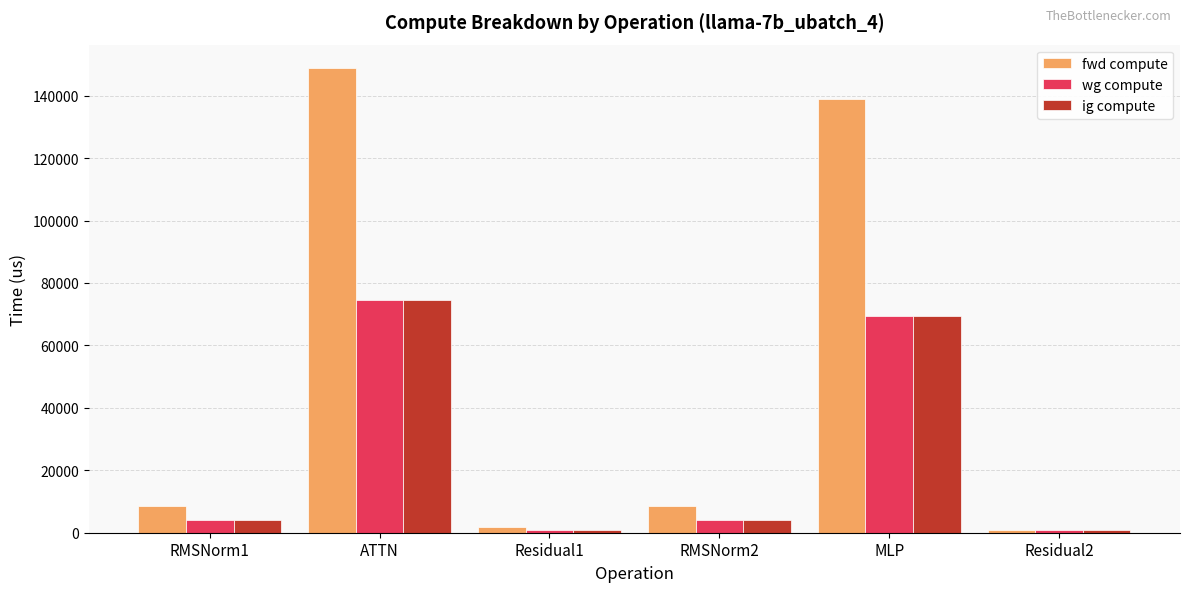

What is the difference between the ig compute values at Residual1 and MLP?

68537.5